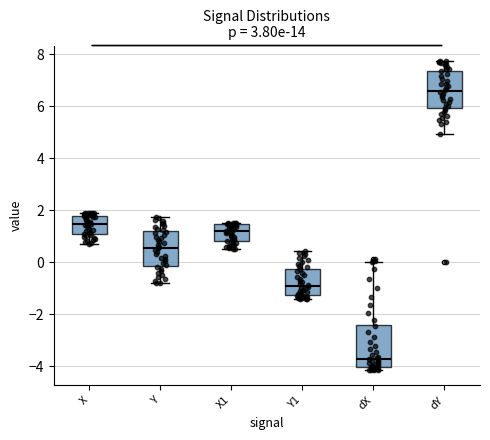

Reading left to right, transcribe this box plot: for each box, give where its median line is, the range the box spans, and where its two whiskers end, as read against the y-axis. The values are not printed on the chart, so give them approximately, as read against the axis.

X: median 1.4, box 1.0 to 1.8, whiskers 0.6 to 1.8 (just above the box's upper edge)
Y: median 0.6, box -0.2 to 1.2, whiskers -0.8 to 1.8
X1: median 1.2, box 0.8 to 1.4, whiskers 0.6 to 1.4
Y1: median -1.0, box -1.2 to -0.2, whiskers -1.4 to 0.4
dX: median -3.8, box -4.0 to -2.4, whiskers -4.2 to 0.0
dY: median 6.6, box 6.0 to 7.4, whiskers 5.0 to 7.8